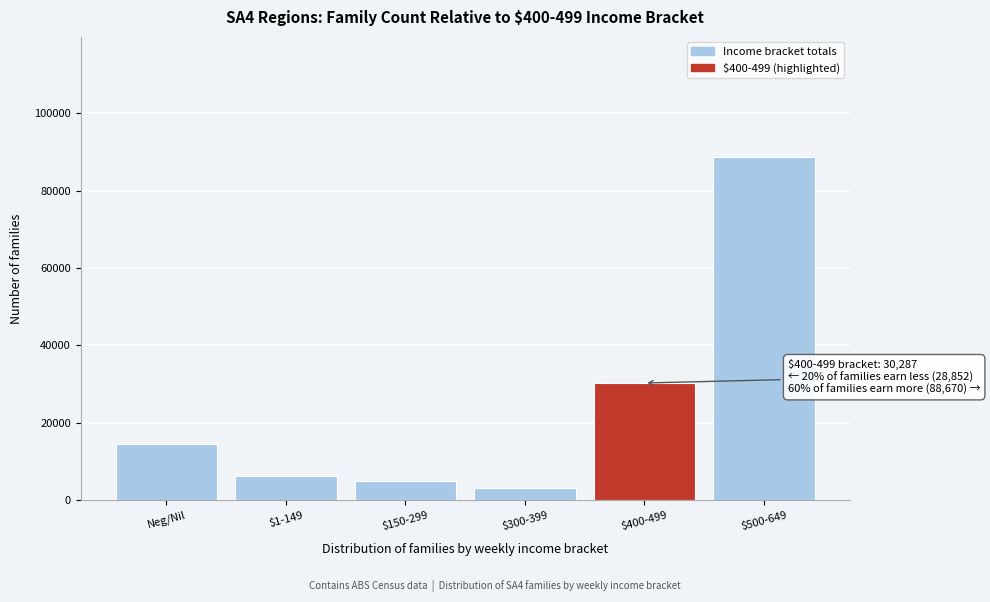

Reading right to left, transcribe all the data shown in this chart.

88670	30287	3231	5044	6144	14433